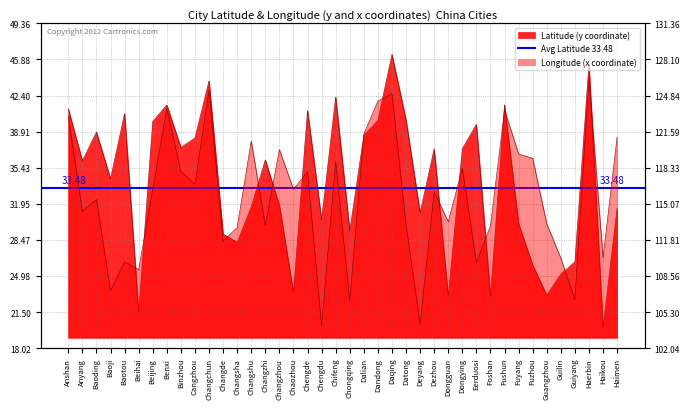

True or false: Longitude (x coordinate) has more than 2 interior local peaks.

True